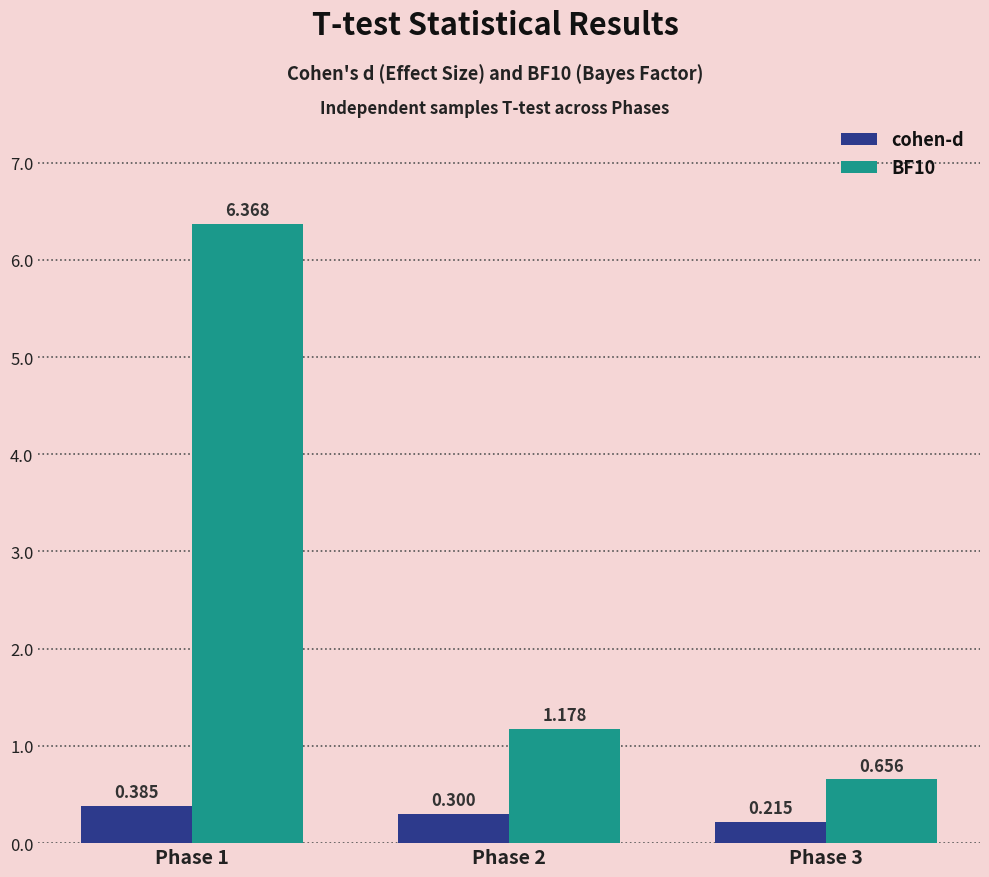

Is the value of BF10 at Phase 1 greater than the value of cohen-d at Phase 1?

Yes